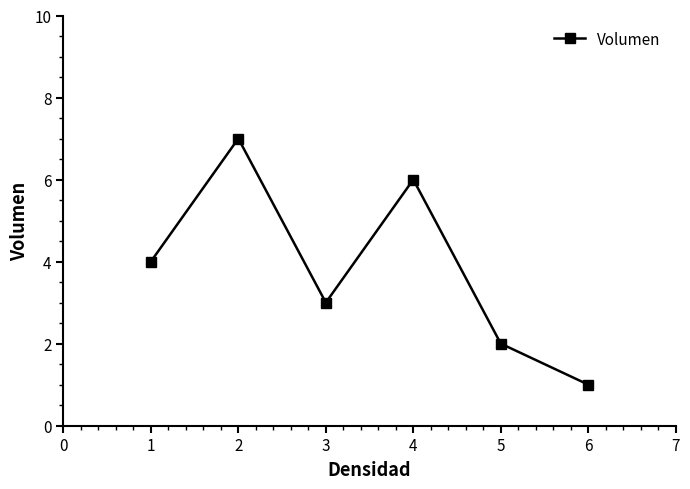

The value at 1 is 4. True or false?

True